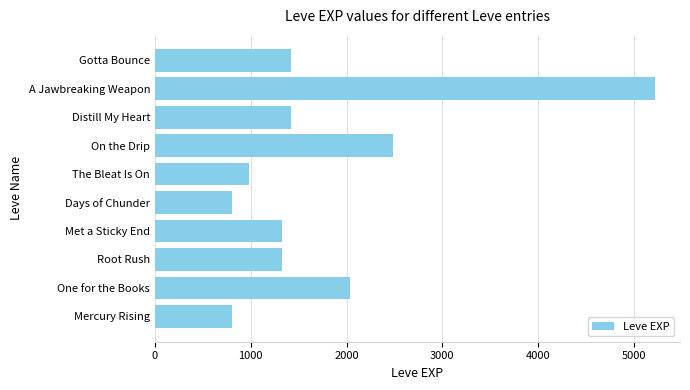

Are the bars horizontal?

Yes